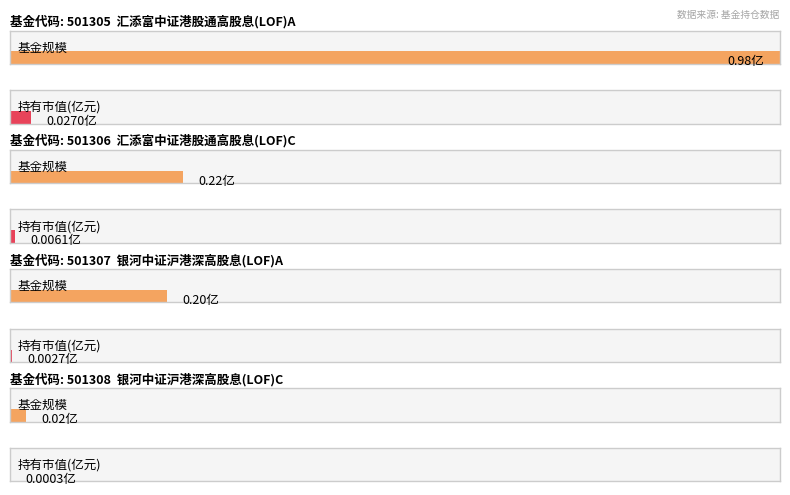

Read the 基金规模 value at 501307.

0.2